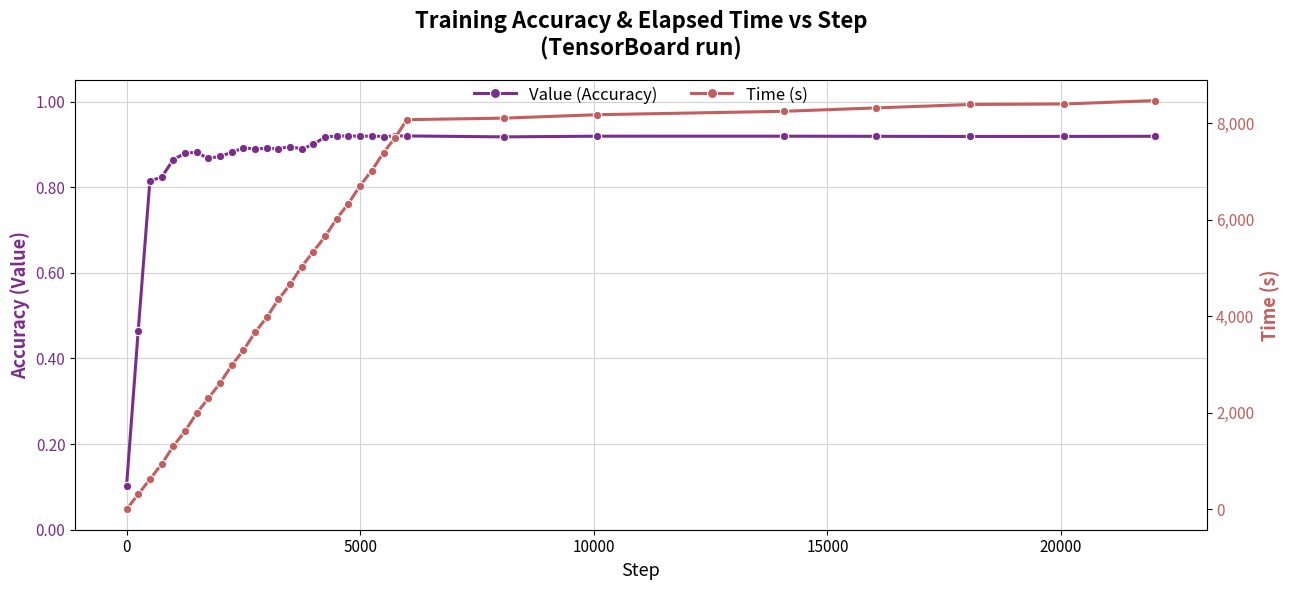

In Value (Accuracy), how many points are lower than both neighbors (excluding endpoints)?

8